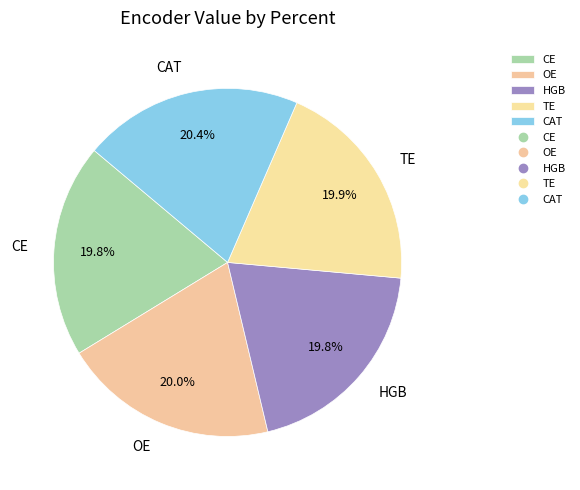

To the nearest percent, what is the average slice percentage?

20%